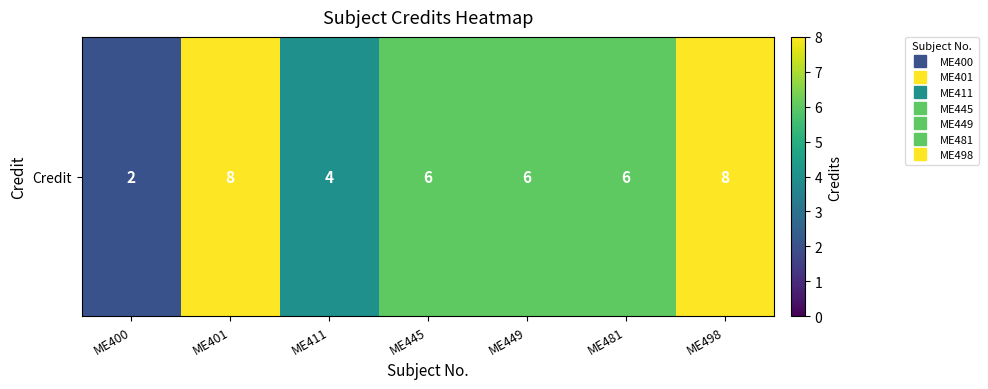

How many distinct data groups are displayed?

1